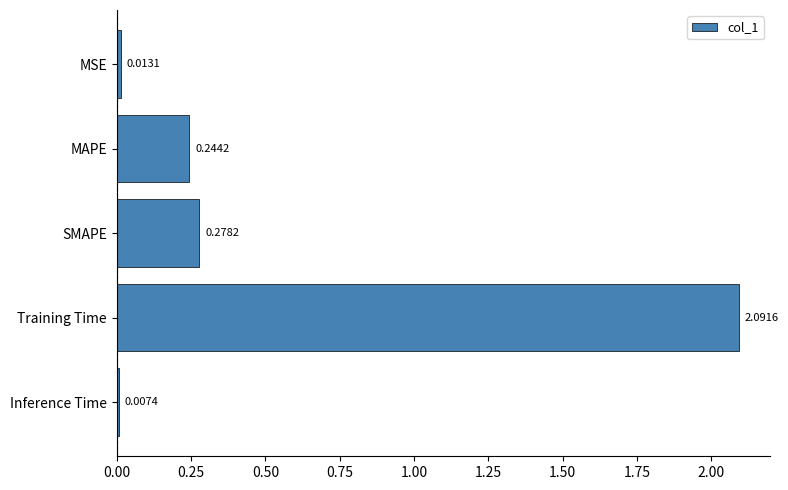

Which label corresponds to the smallest value in the chart?

Inference Time